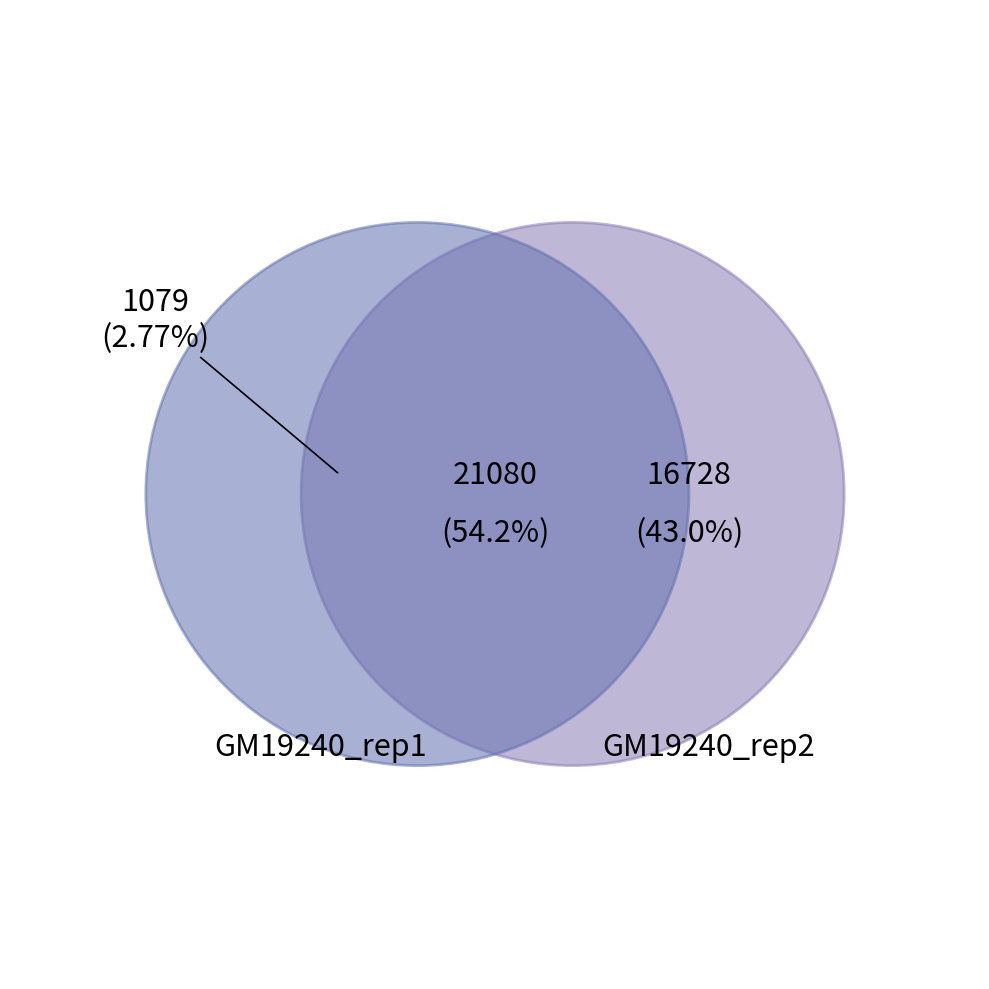

Is it true that d15d15d15d15 is 6% of the pie?

False